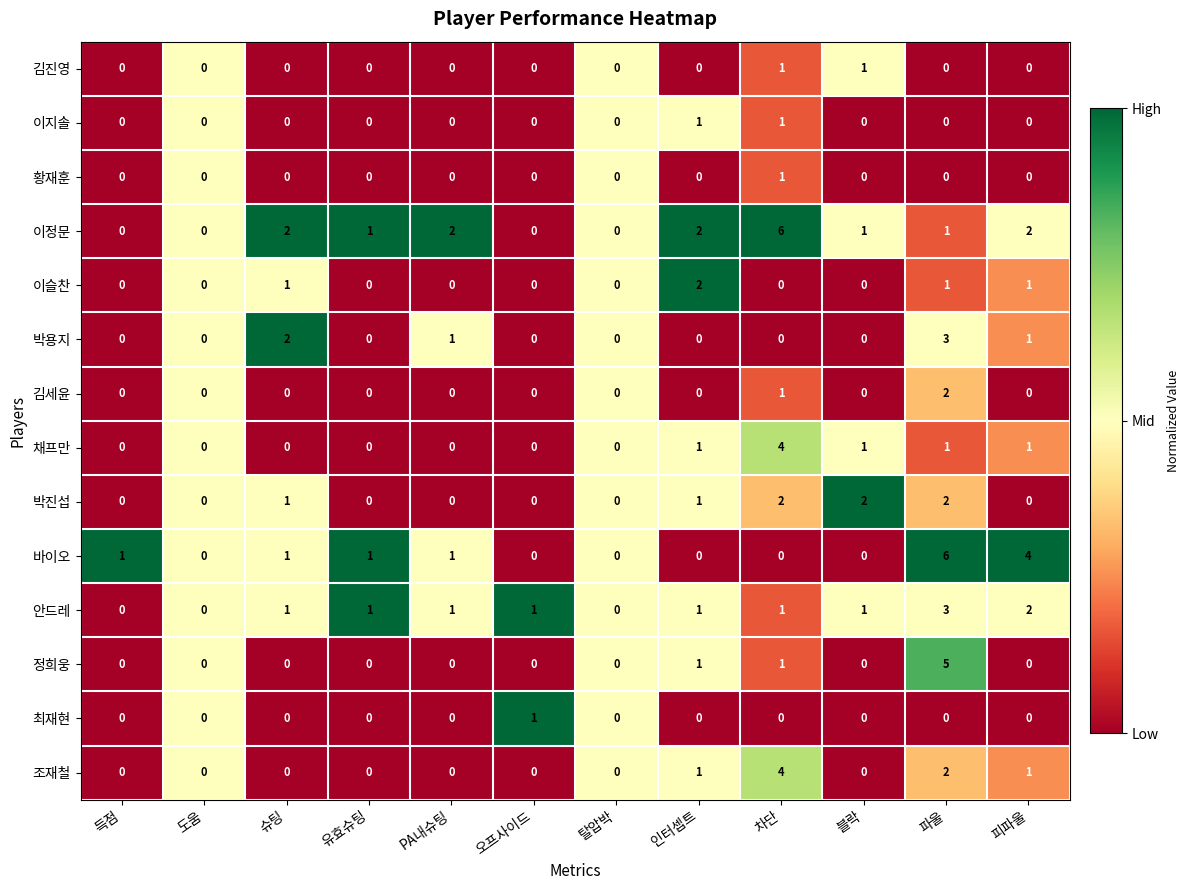

How many 김진영 values are between 0 and 1?

12